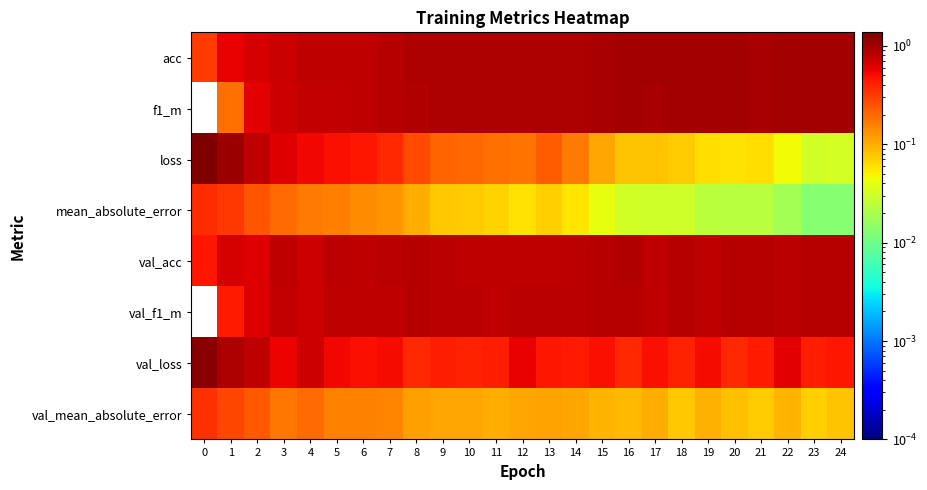

Between 12 and 22, which series saw the biggest shift?

row_2